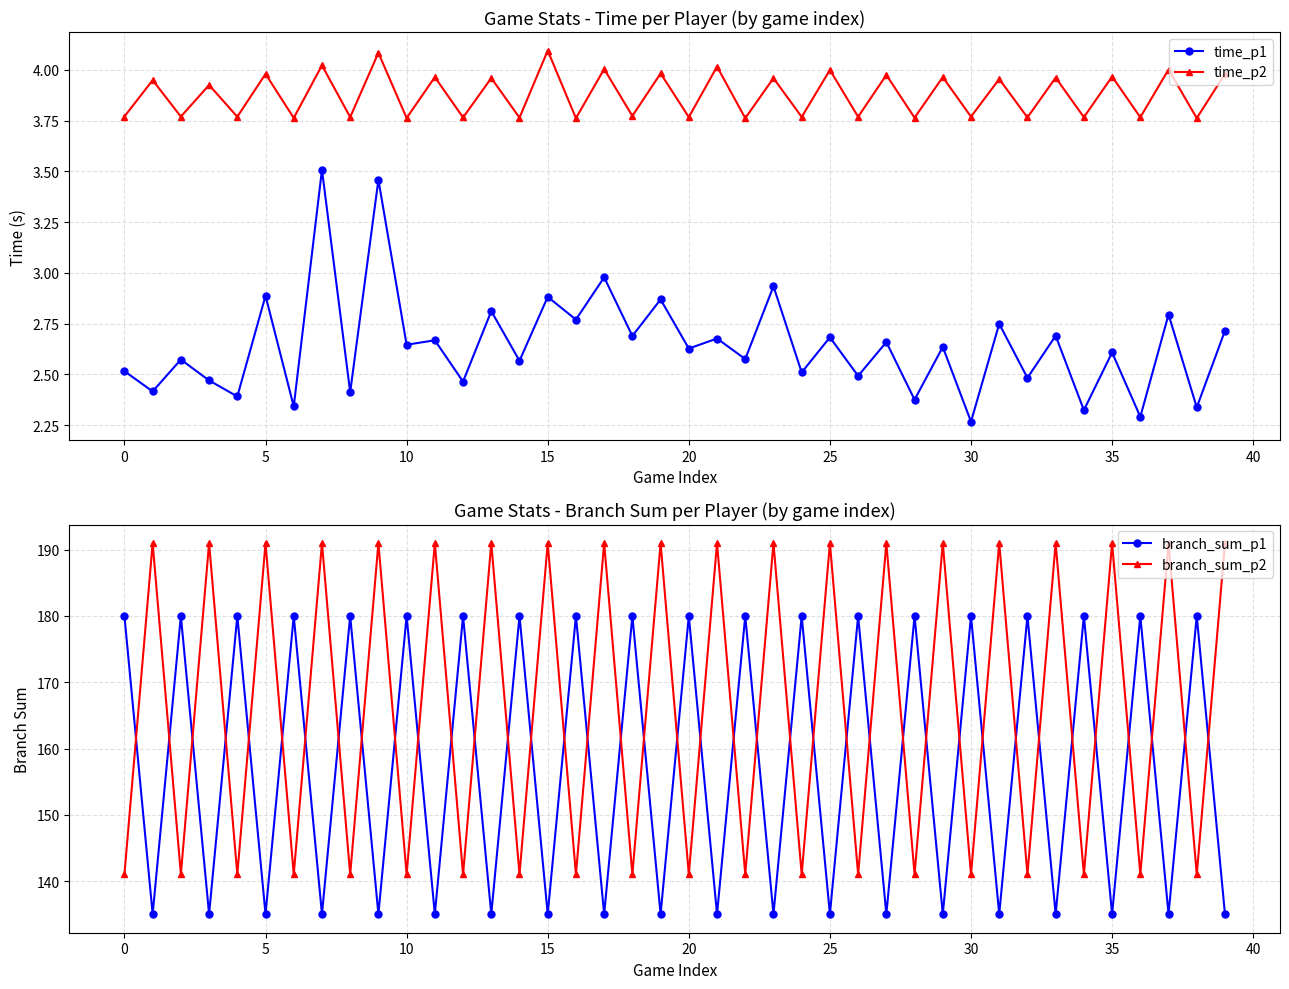

What is the maximum value for time_p2?

4.1